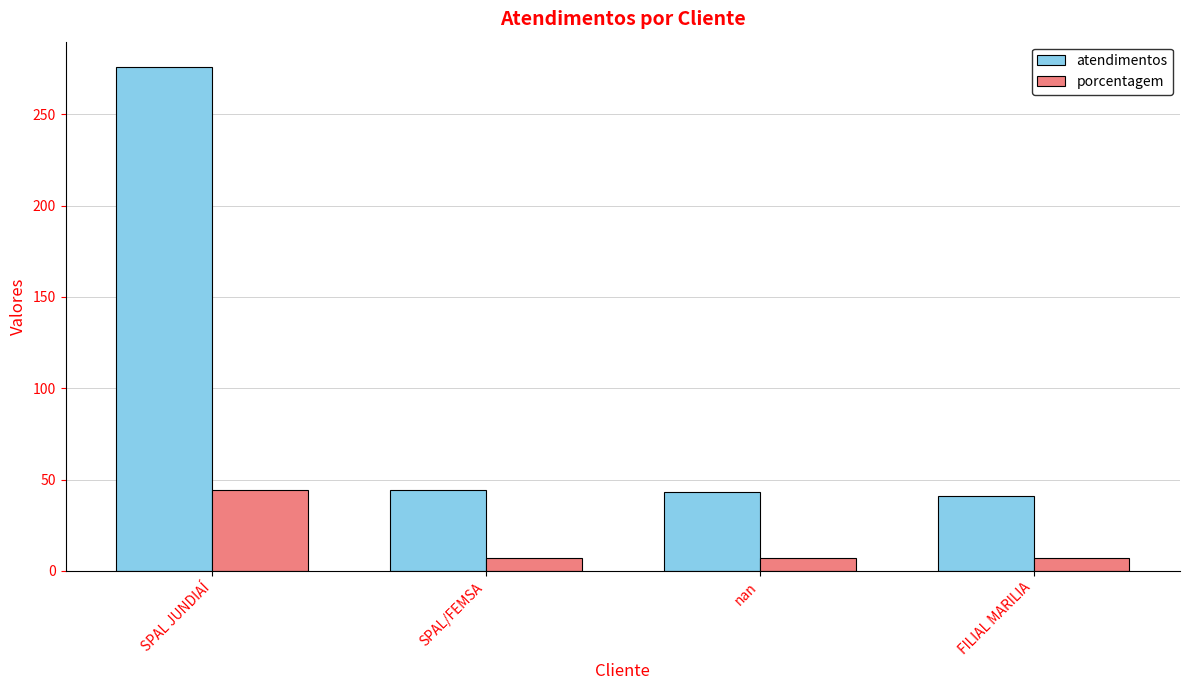

At SPAL/FEMSA, list the series in order from largest to smallest.

atendimentos, porcentagem